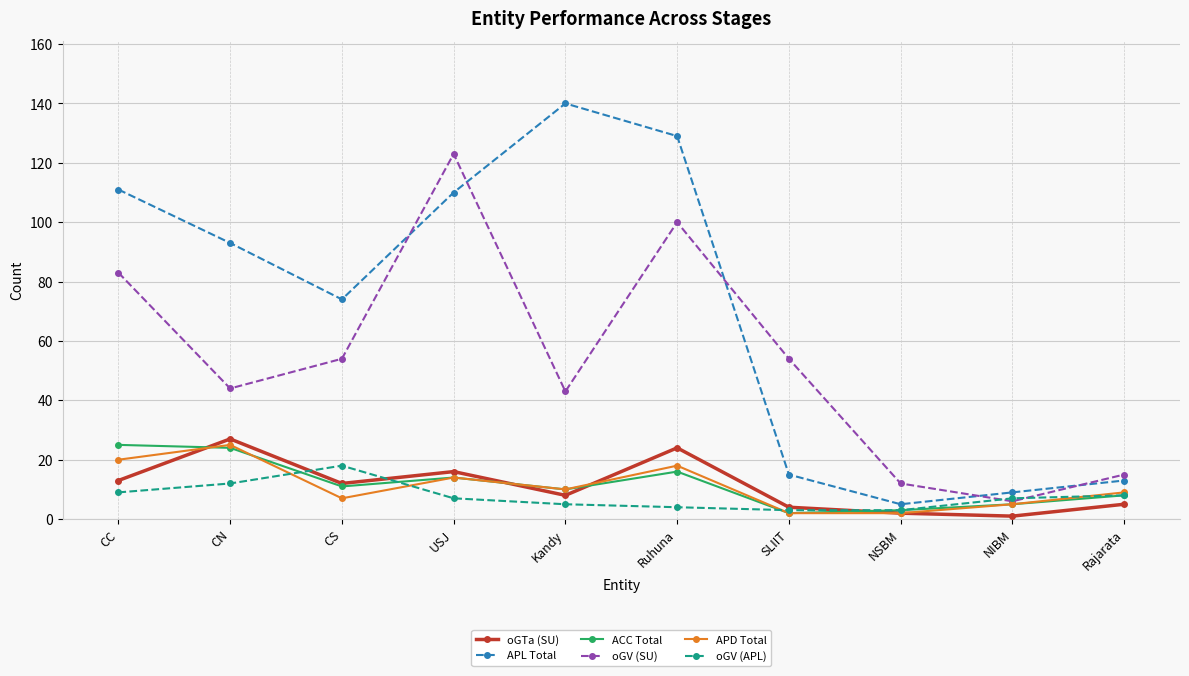

Is this an area chart (filled region under the line)?

No